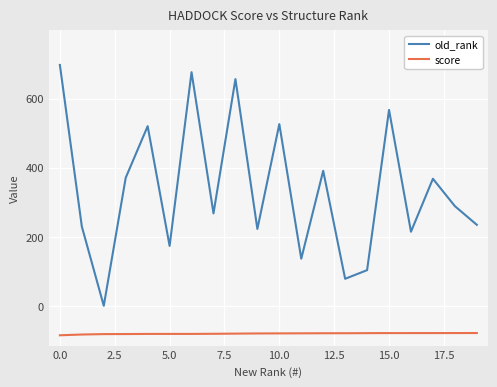

True or false: score and old_rank cross at least once.

False